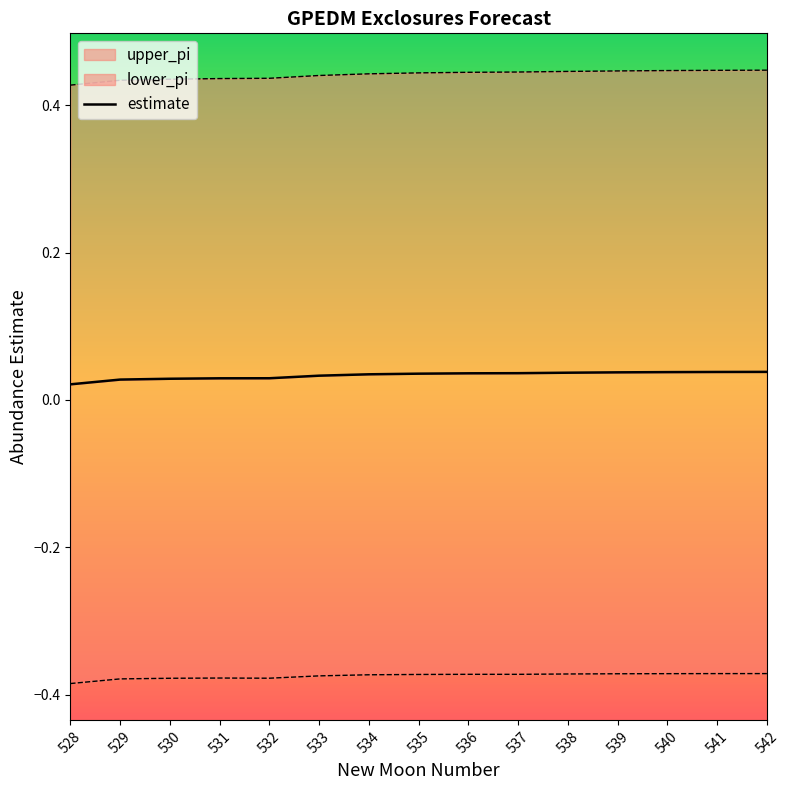

Rank the categories by value from lowest to highest.

528, 529, 530, 531, 532, 533, 534, 535, 536, 537, 538, 539, 540, 541, 542